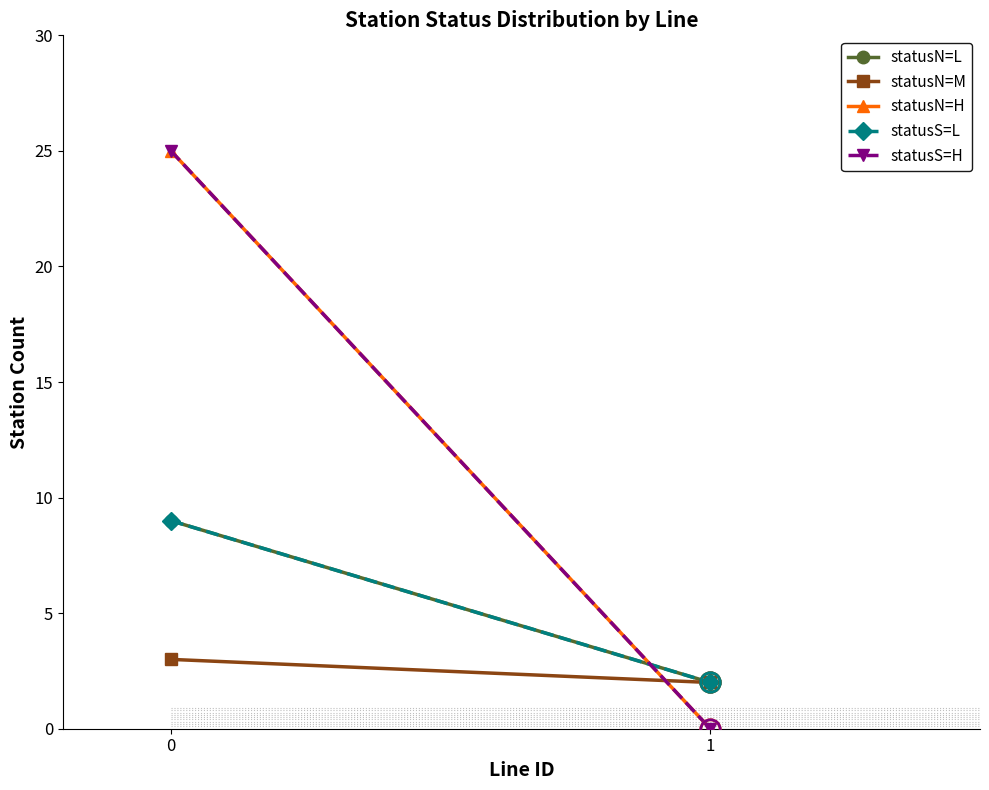

Is the value of statusN=H at 1 greater than the value of statusN=M at 1?

No